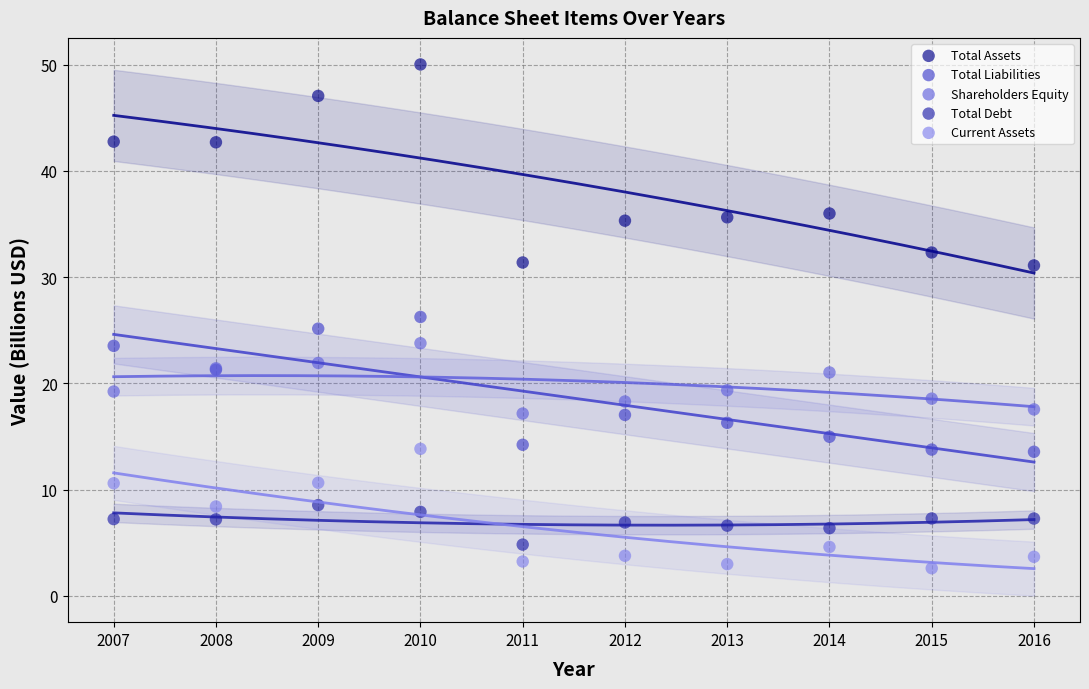

Which series contains the lowest Y value?

Current Assets